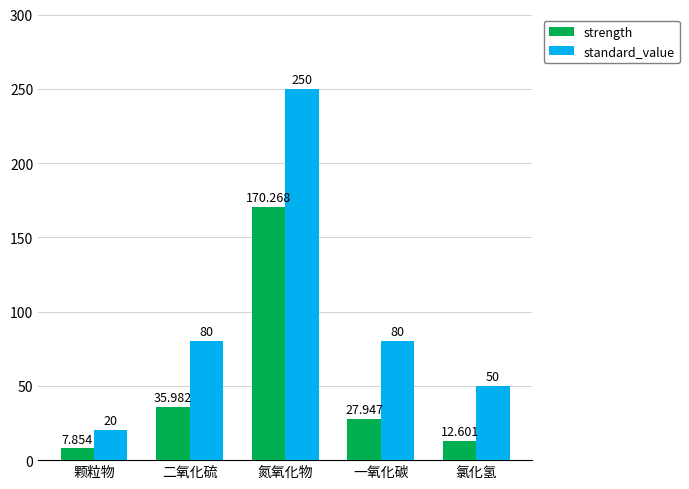

List the series in order of their overall mean, highest first.

standard_value, strength